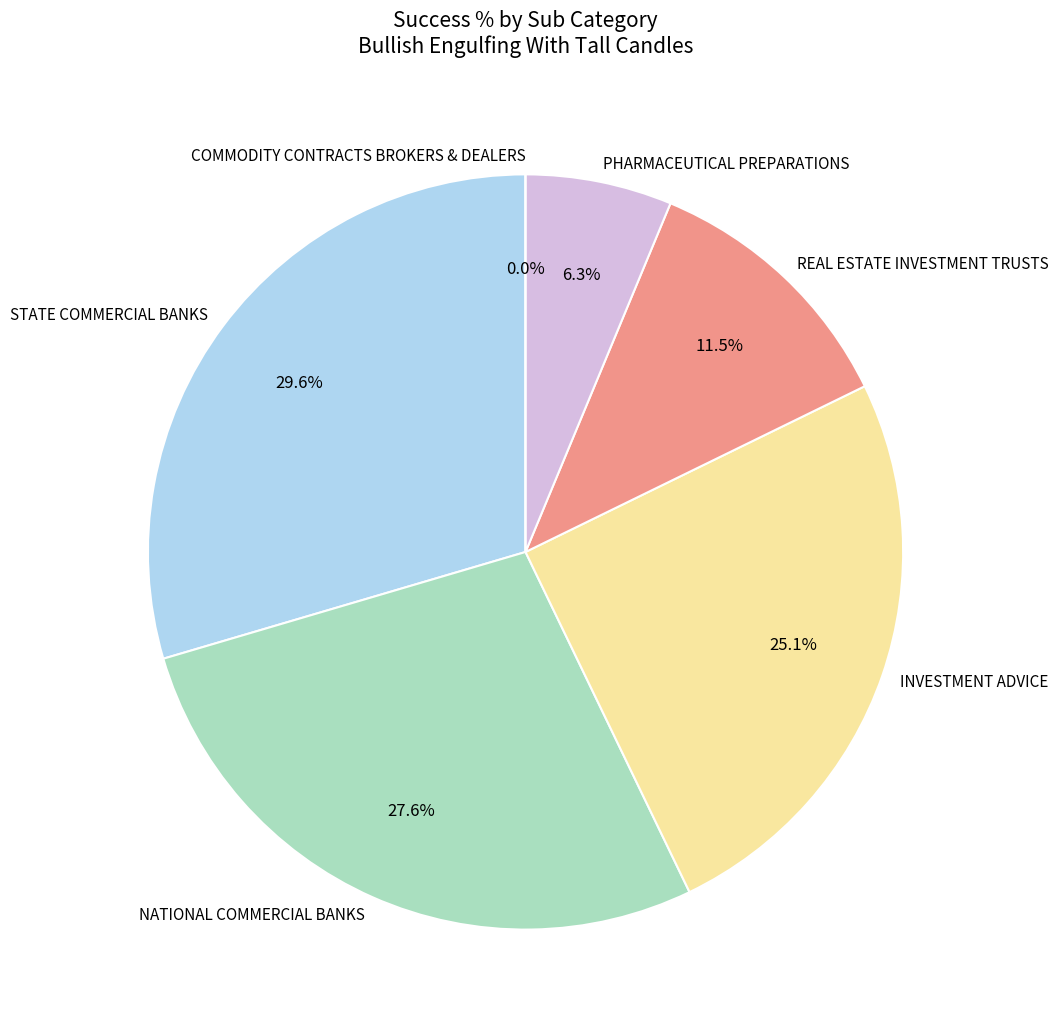

What portion of the pie excludes NATIONAL COMMERCIAL BANKS?

72.4%